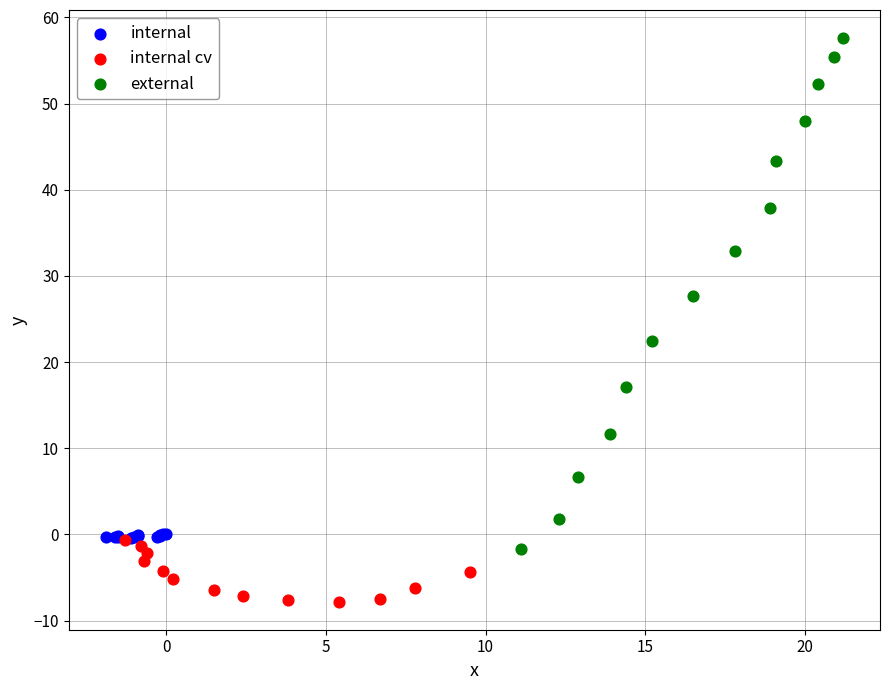

Which series contains the lowest Y value?

internal cv